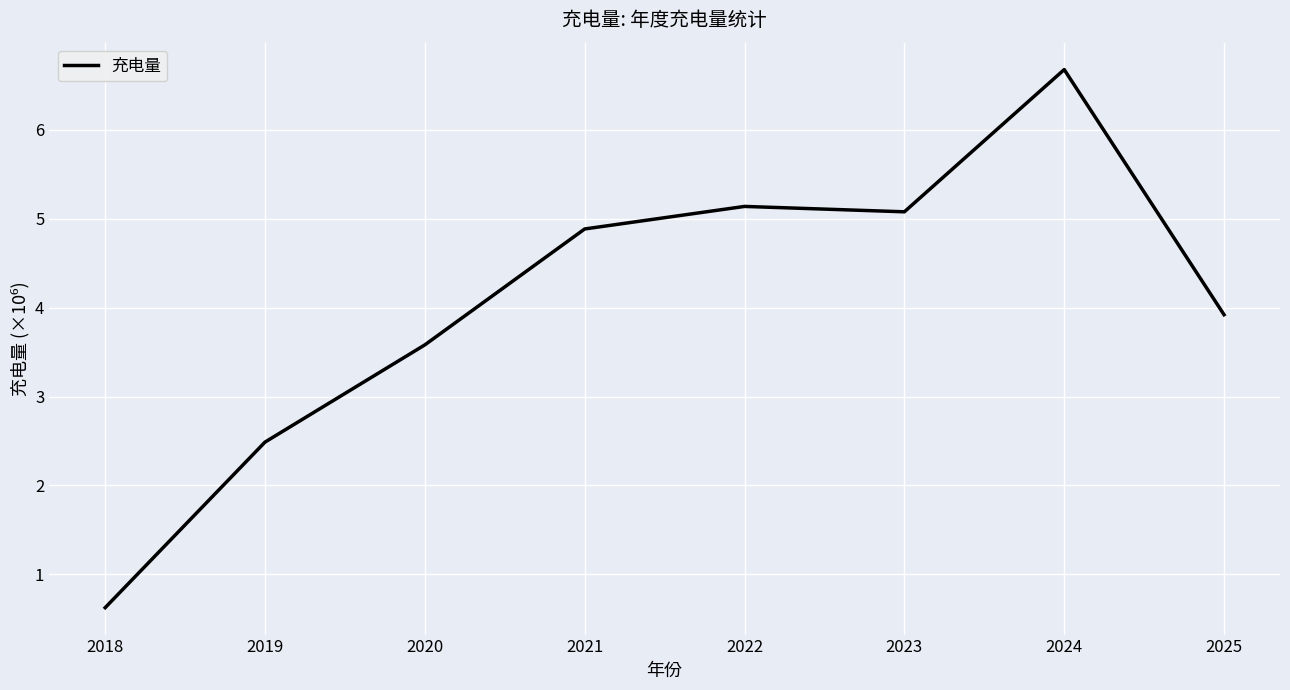

Does the chart have visible grid lines?

Yes